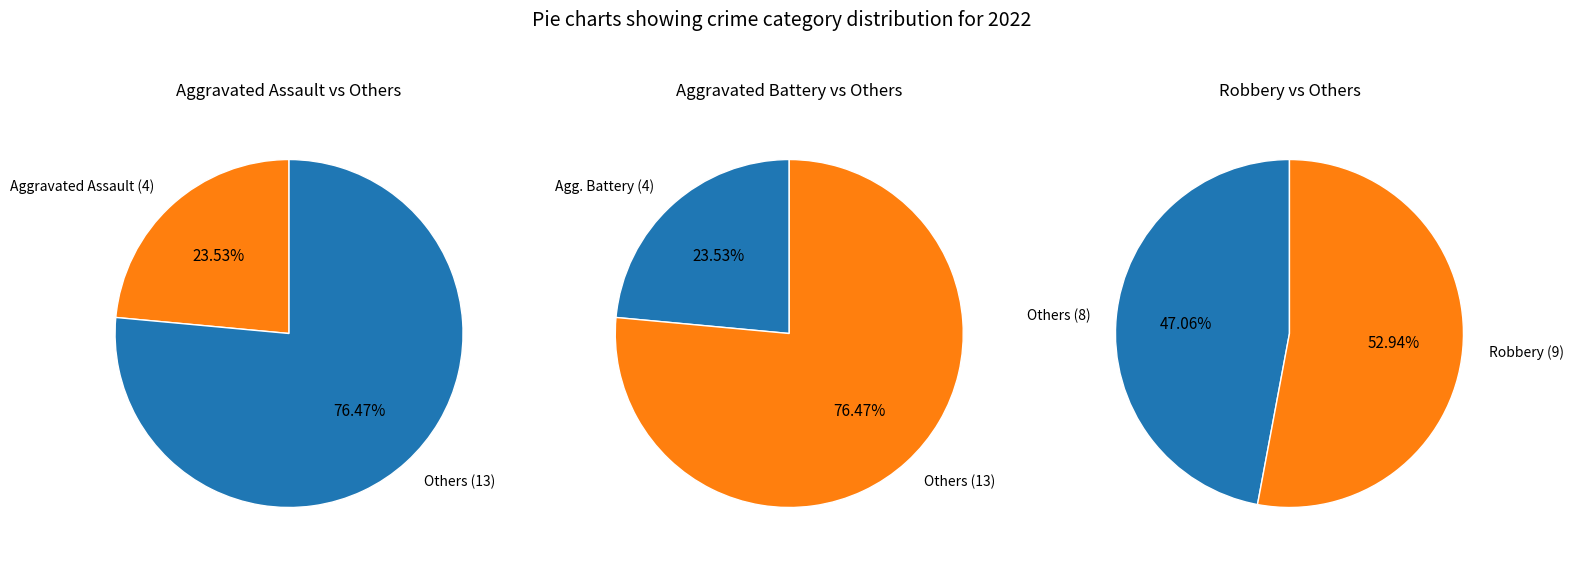

Does any single category account for the majority?

Yes